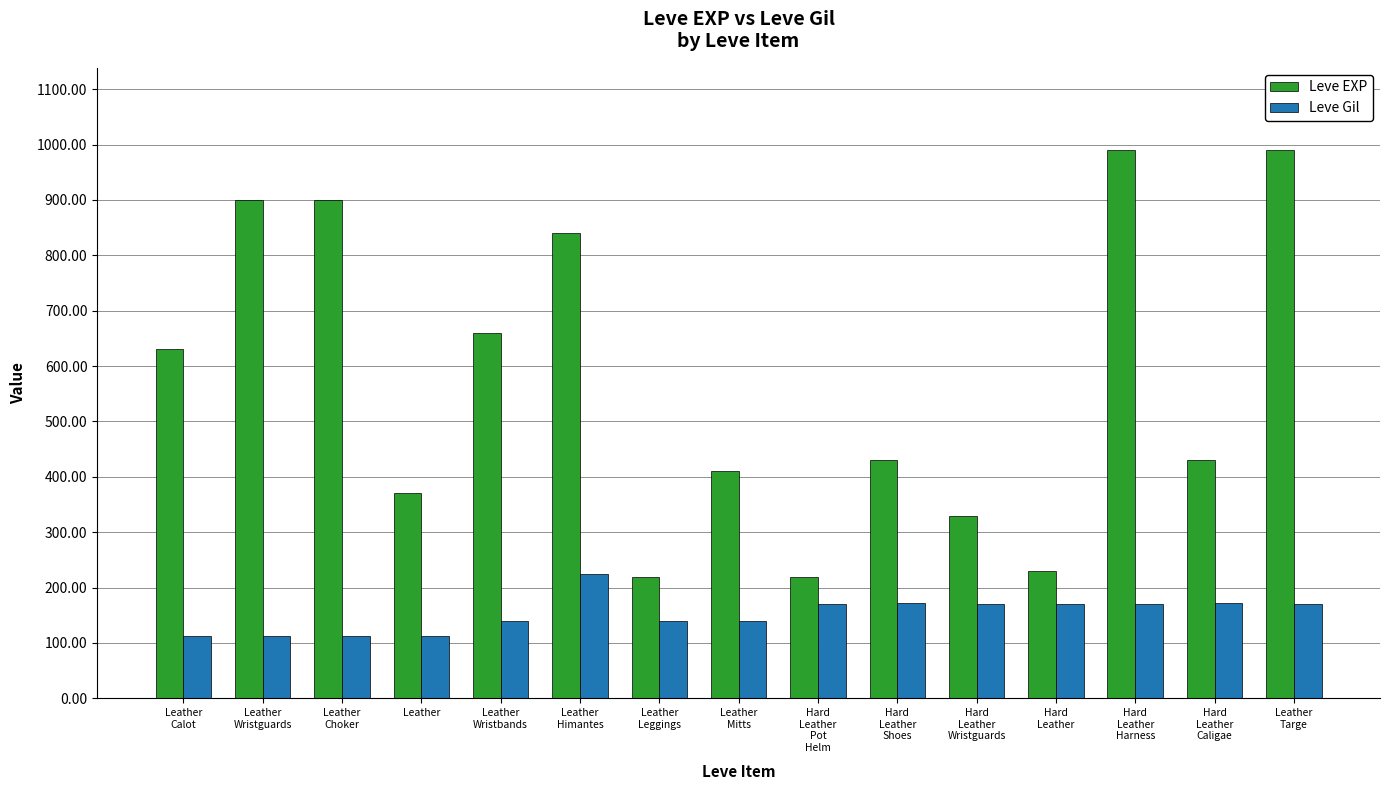

How many groups of bars are there?

15